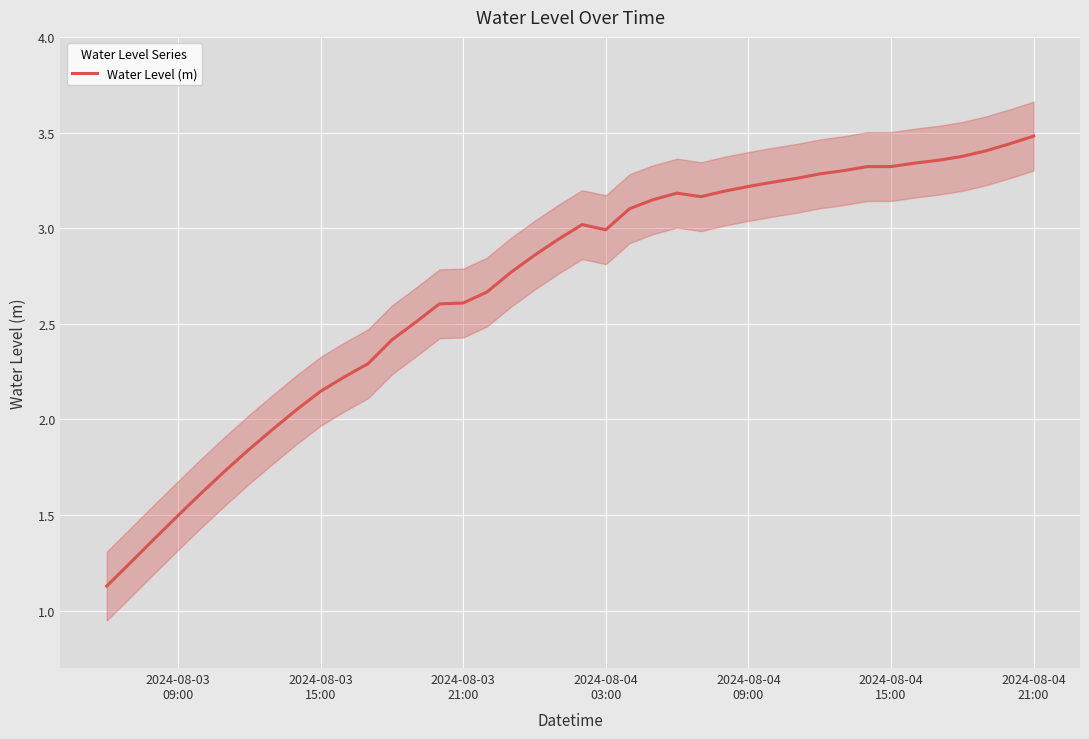

Does the chart display data point markers on the line(s)?

No